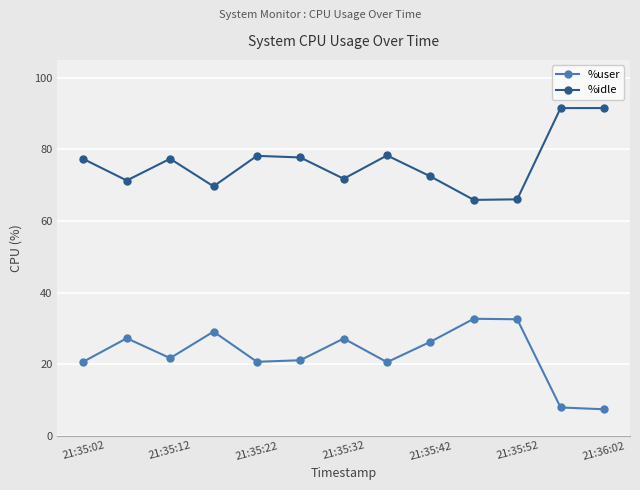

In %user, how many points are higher than both neighbors (excluding endpoints)?

4